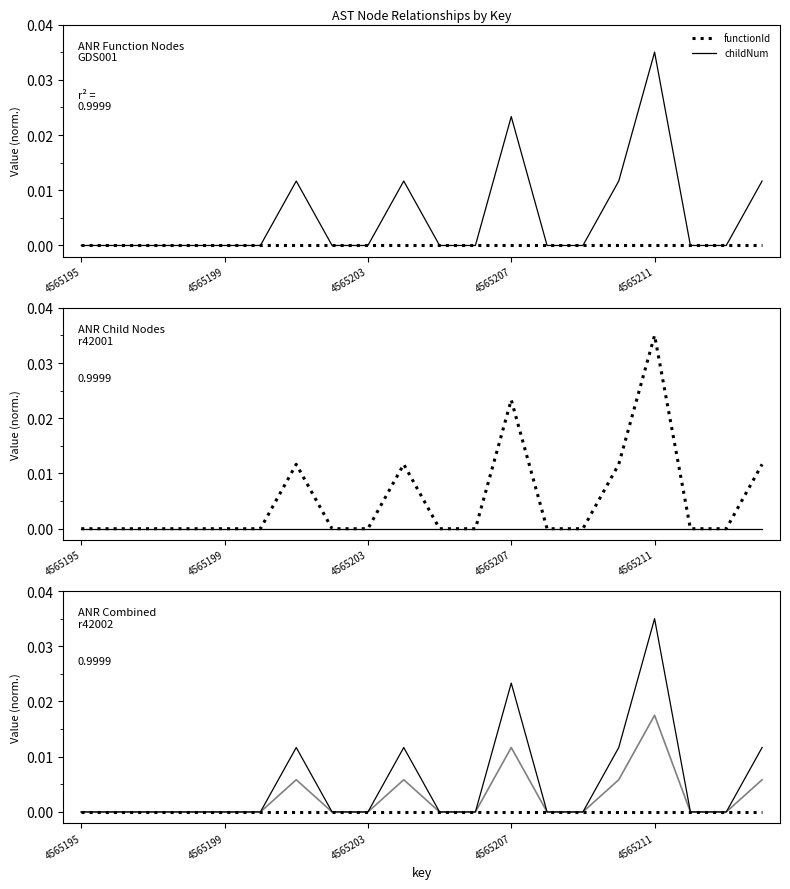

At how many categories does at least one series exceed 0?

6